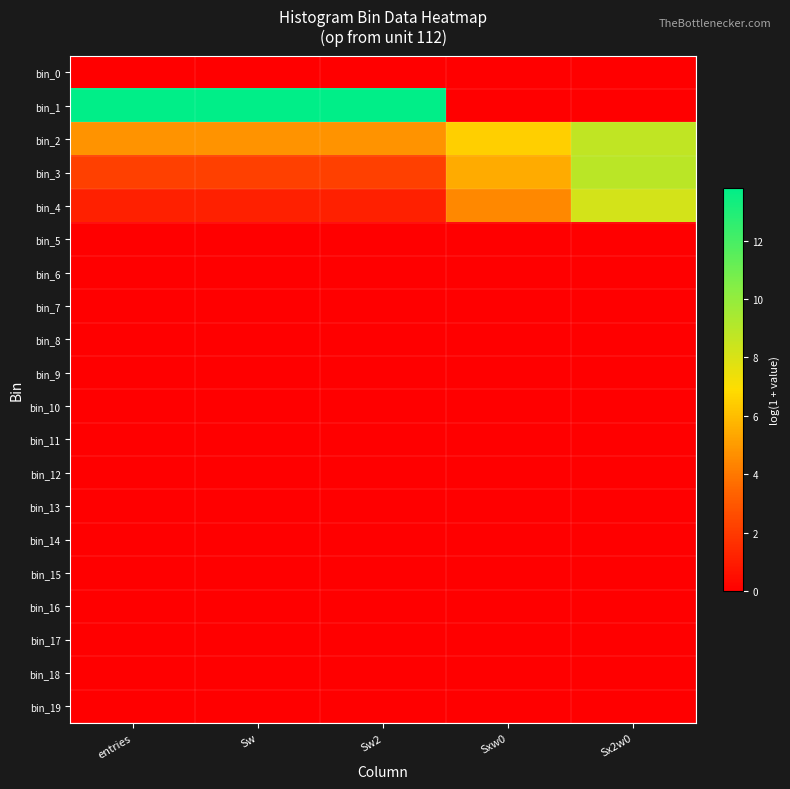

Count the number of data series in this chart.

20